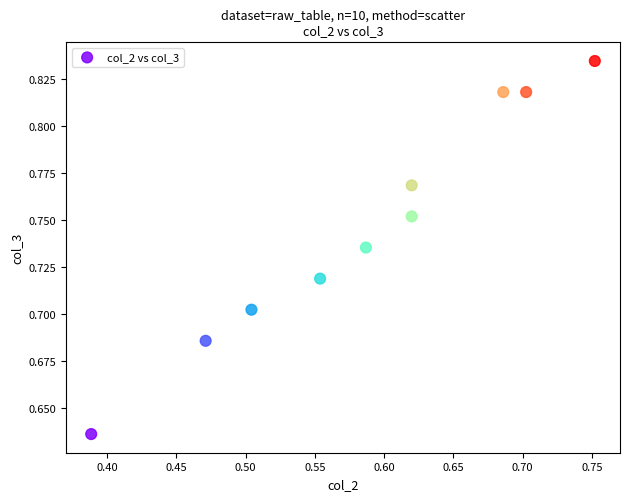

What is the range of X values (max minus min)?

0.4